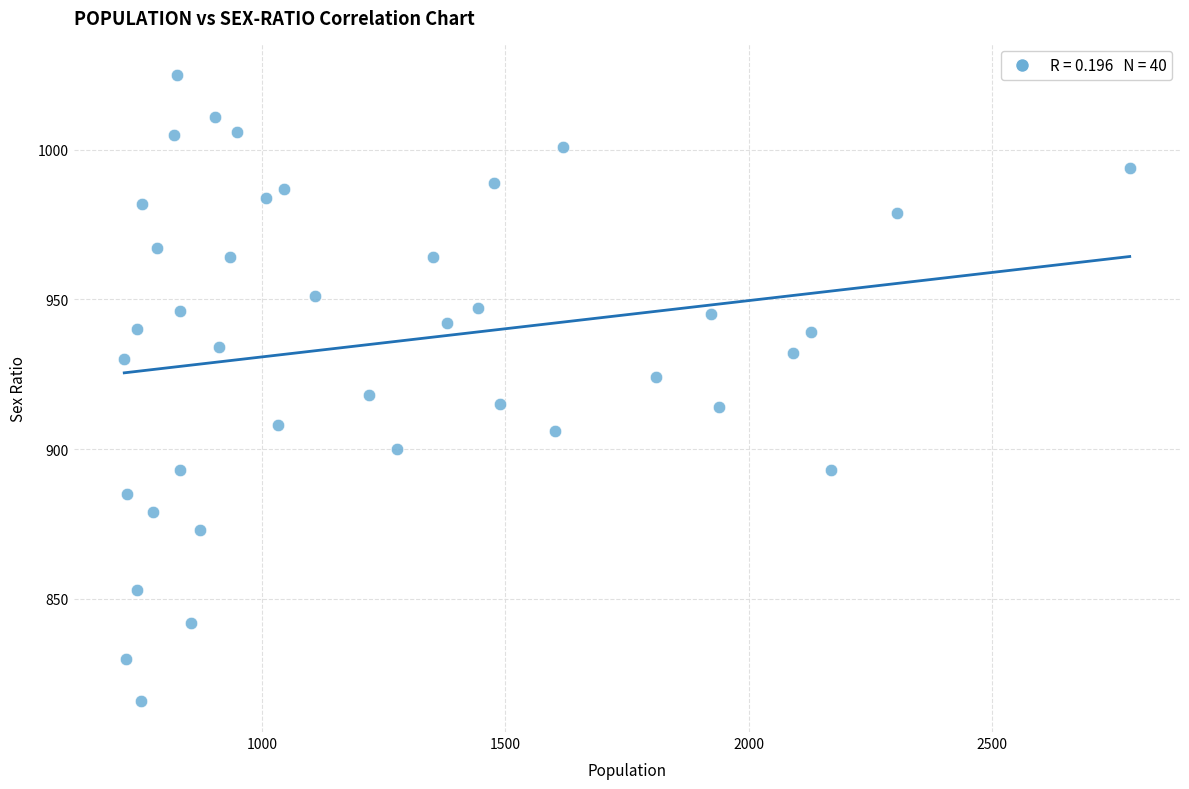

What is the range of Y values (max minus min)?

209